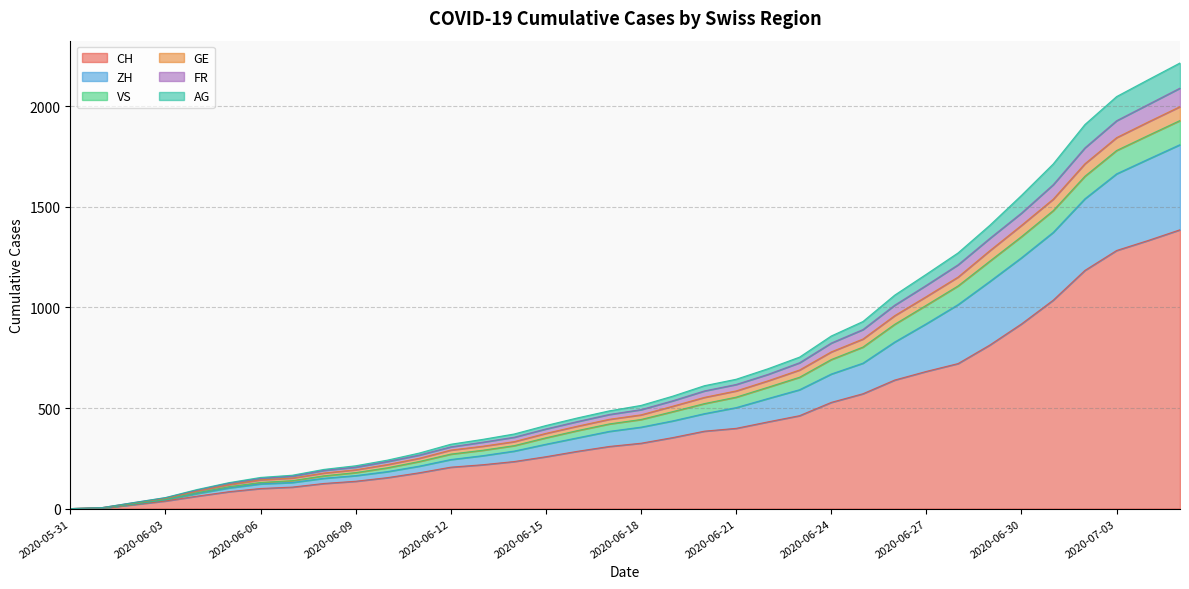

How many positive values does the AG series have?

35